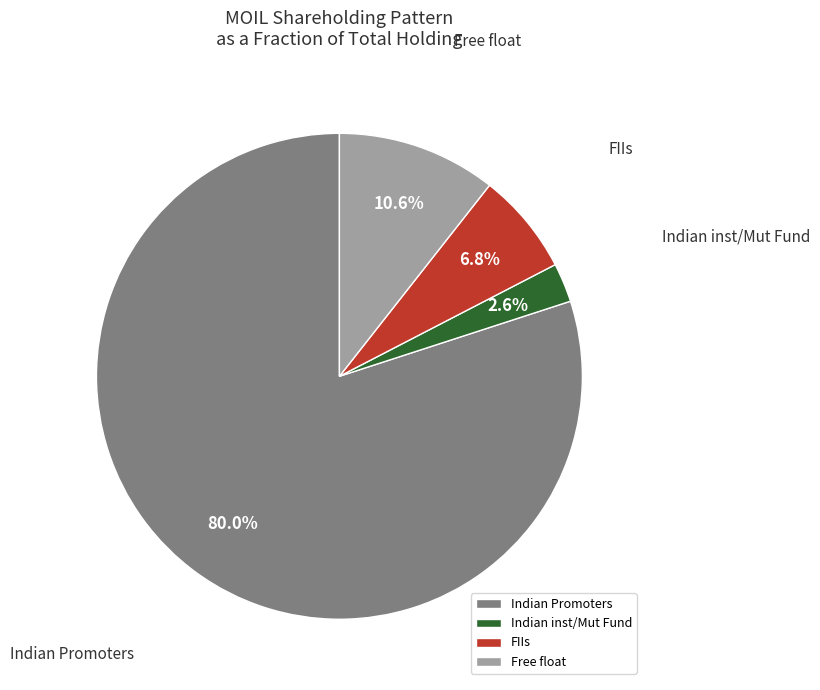

Which slice is the largest?

Indian Promoters